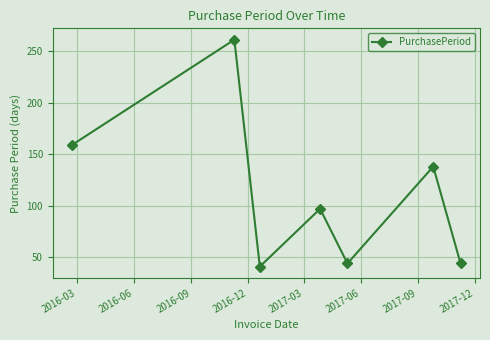

What is the minimum value shown in the chart?

41